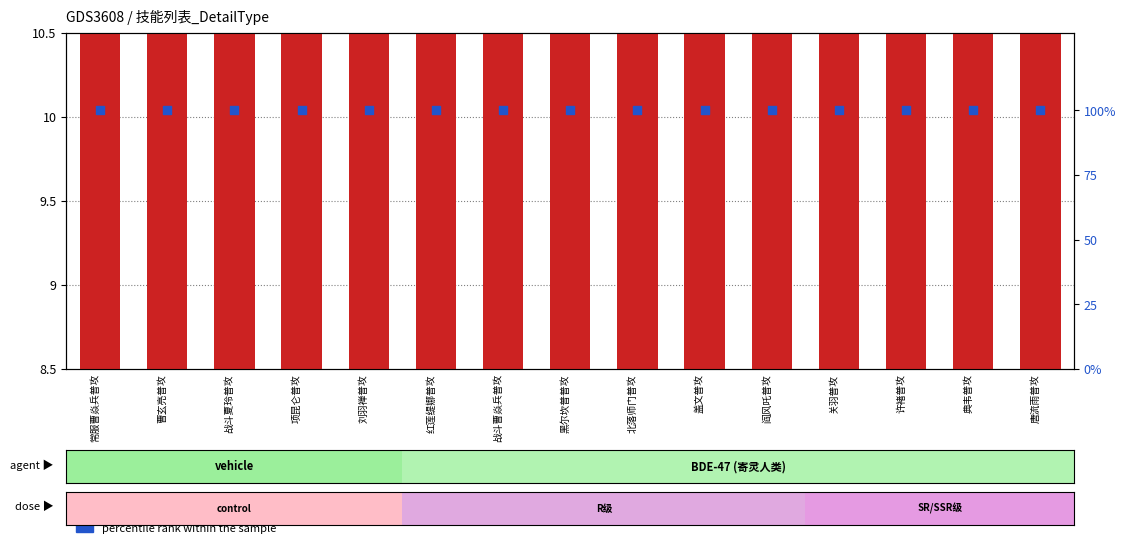

At how many categories does at least one series exceed 72?

15